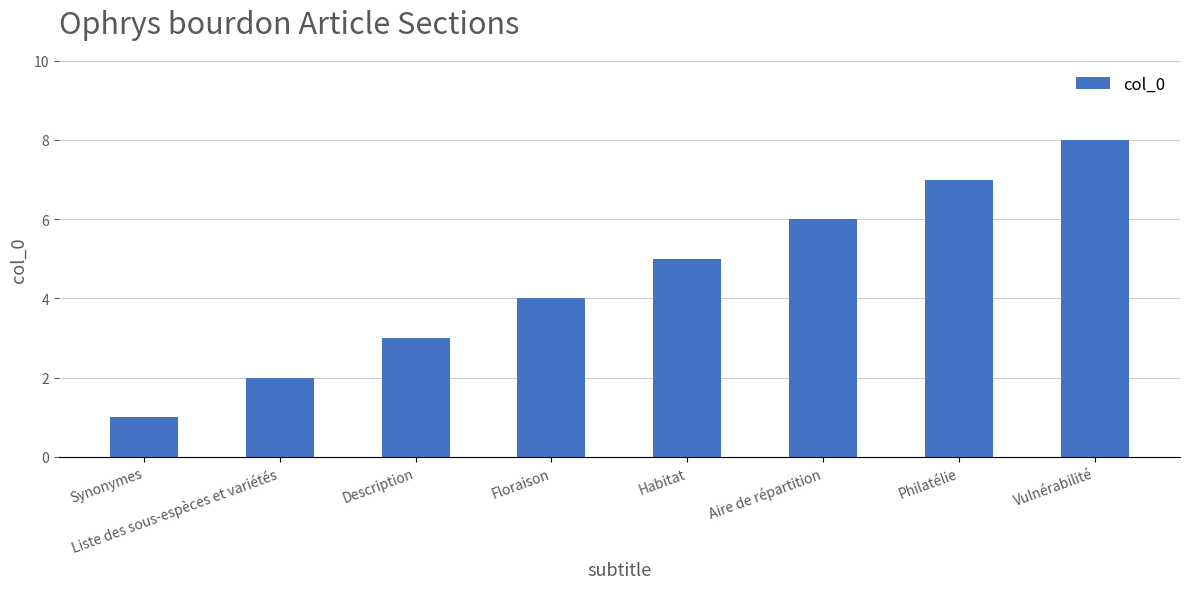

The chart shows a value of 3 at Description. True or false?

True